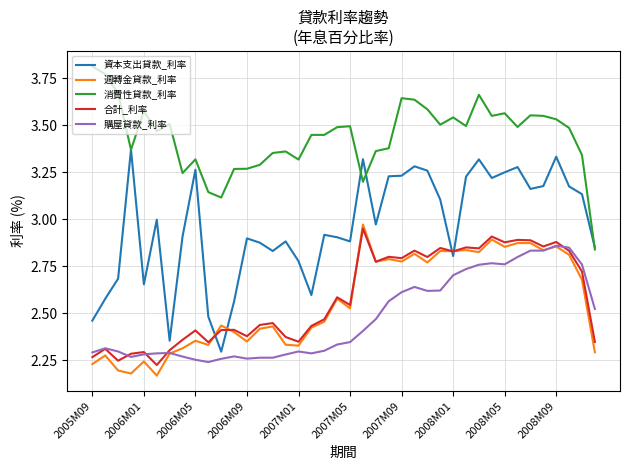

Which series has the widest spread of values?

資本支出貸款_利率